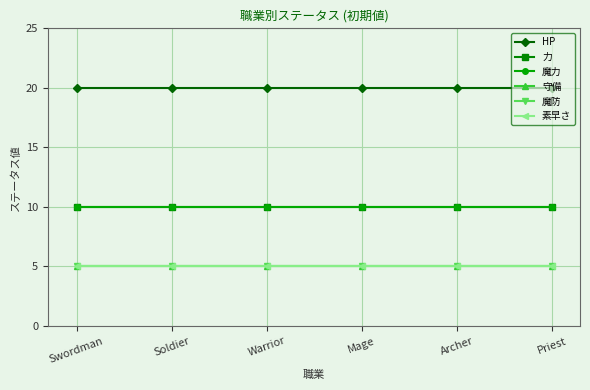

What is the greatest value displayed?

20